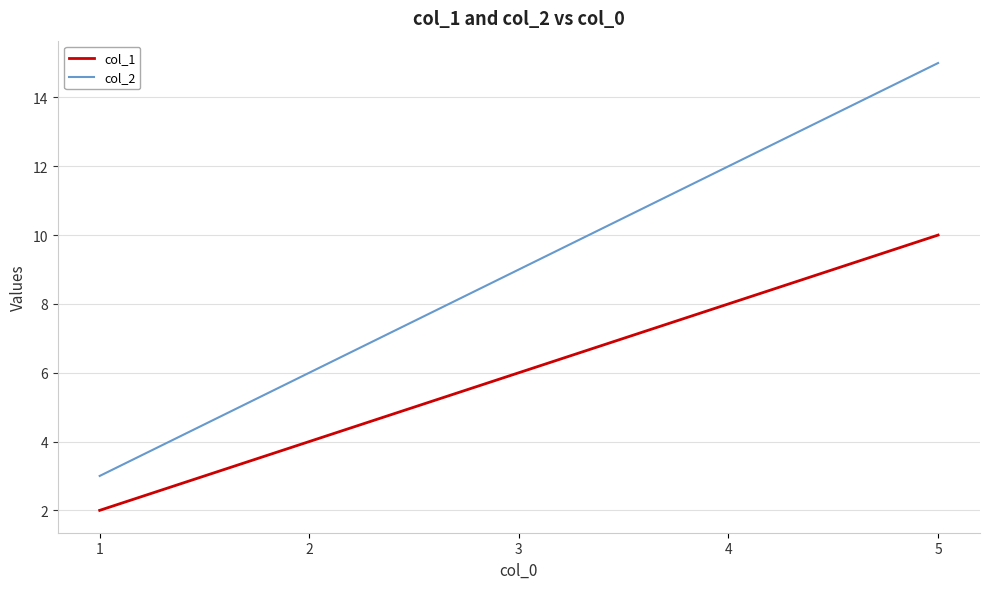

Count the number of data series in this chart.

2